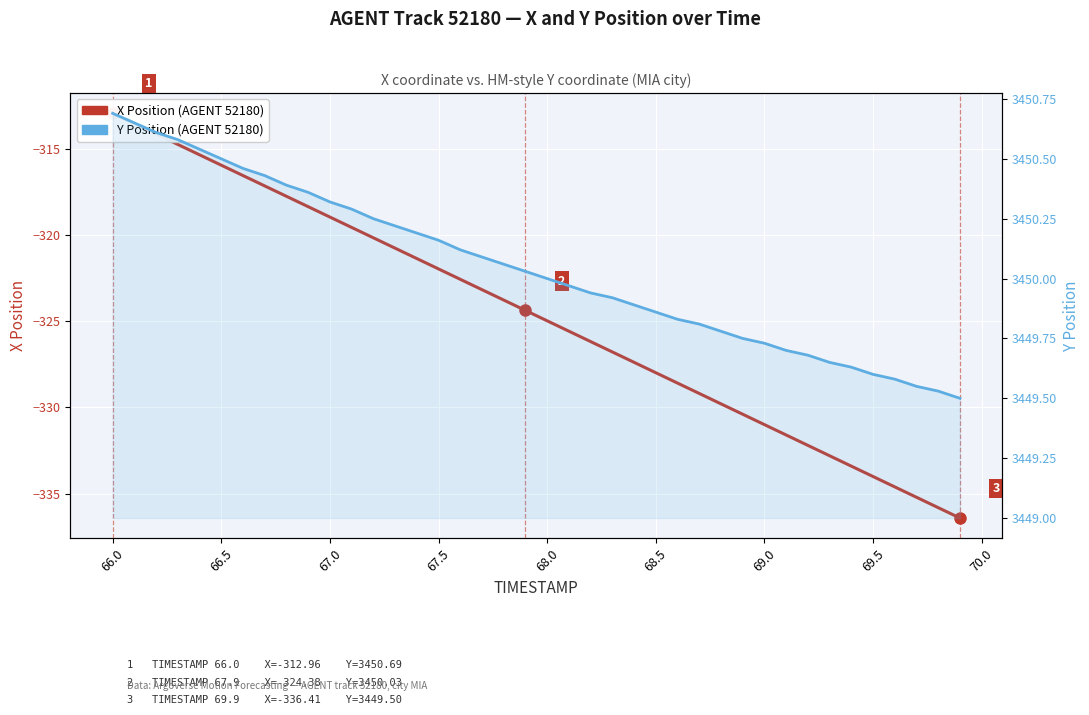

The value of X Position at 68.5 is -206.0. True or false?

False